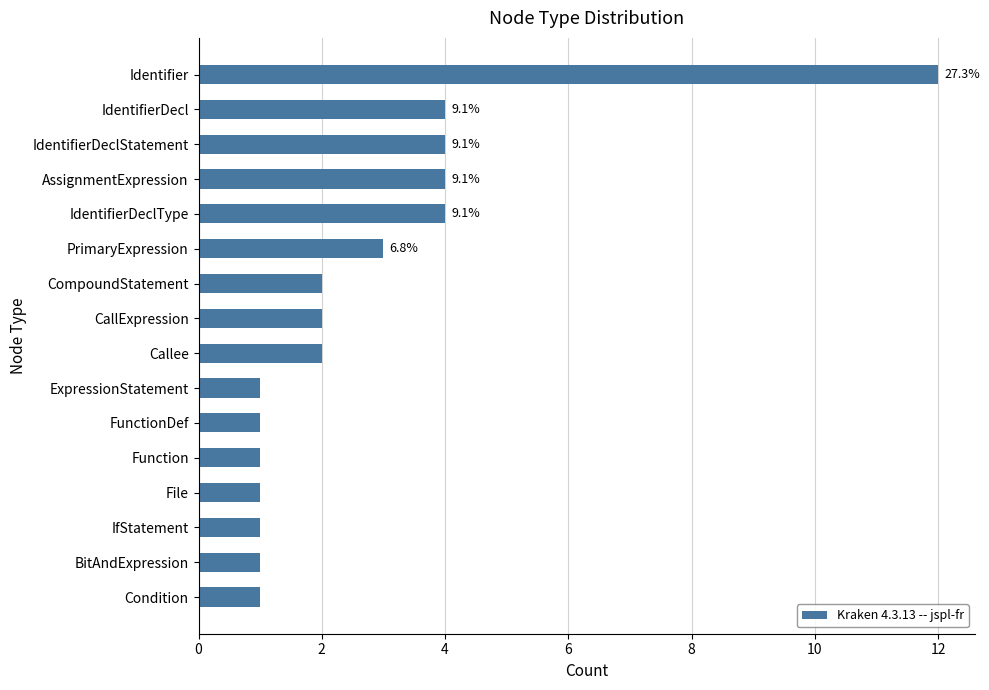

What is the difference between the maximum and second lowest values?

11